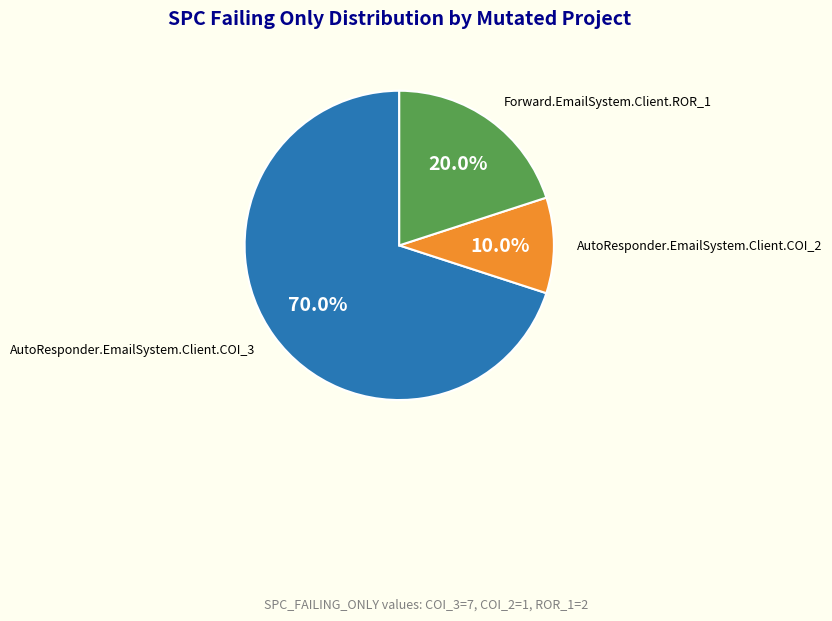

Is there any slice that represents more than half of the pie?

Yes